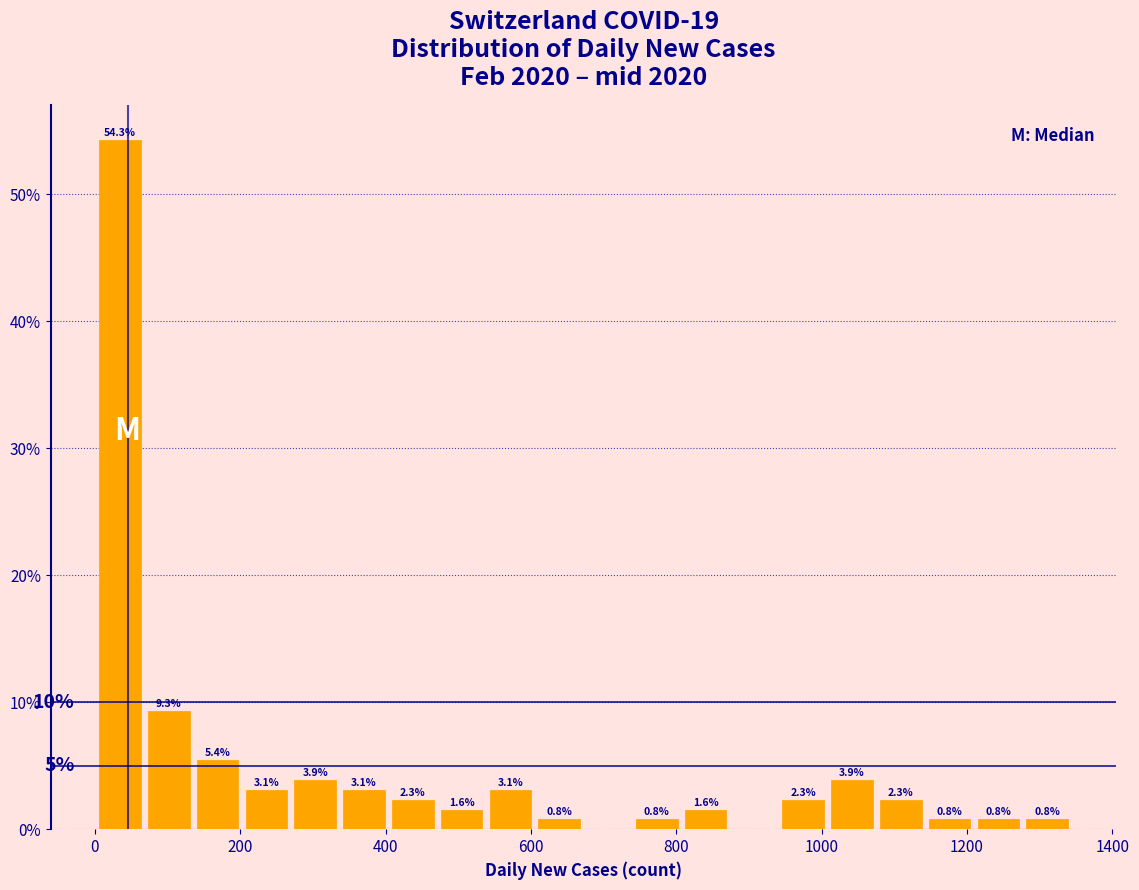

Read against the x-axis, roughly where is the centre of the tallest bar?

40